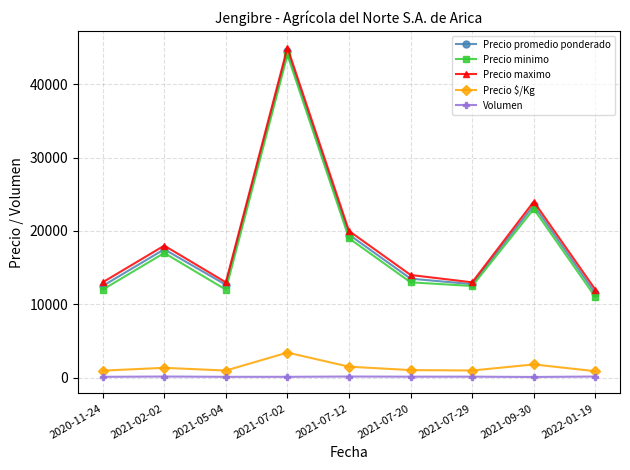

What is the minimum value shown in the chart?

100